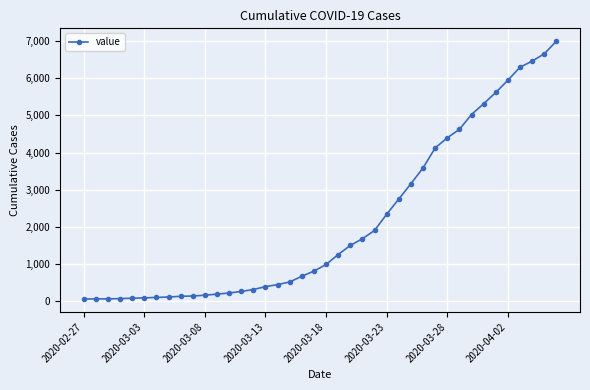

What is the maximum value shown in the chart?

6995